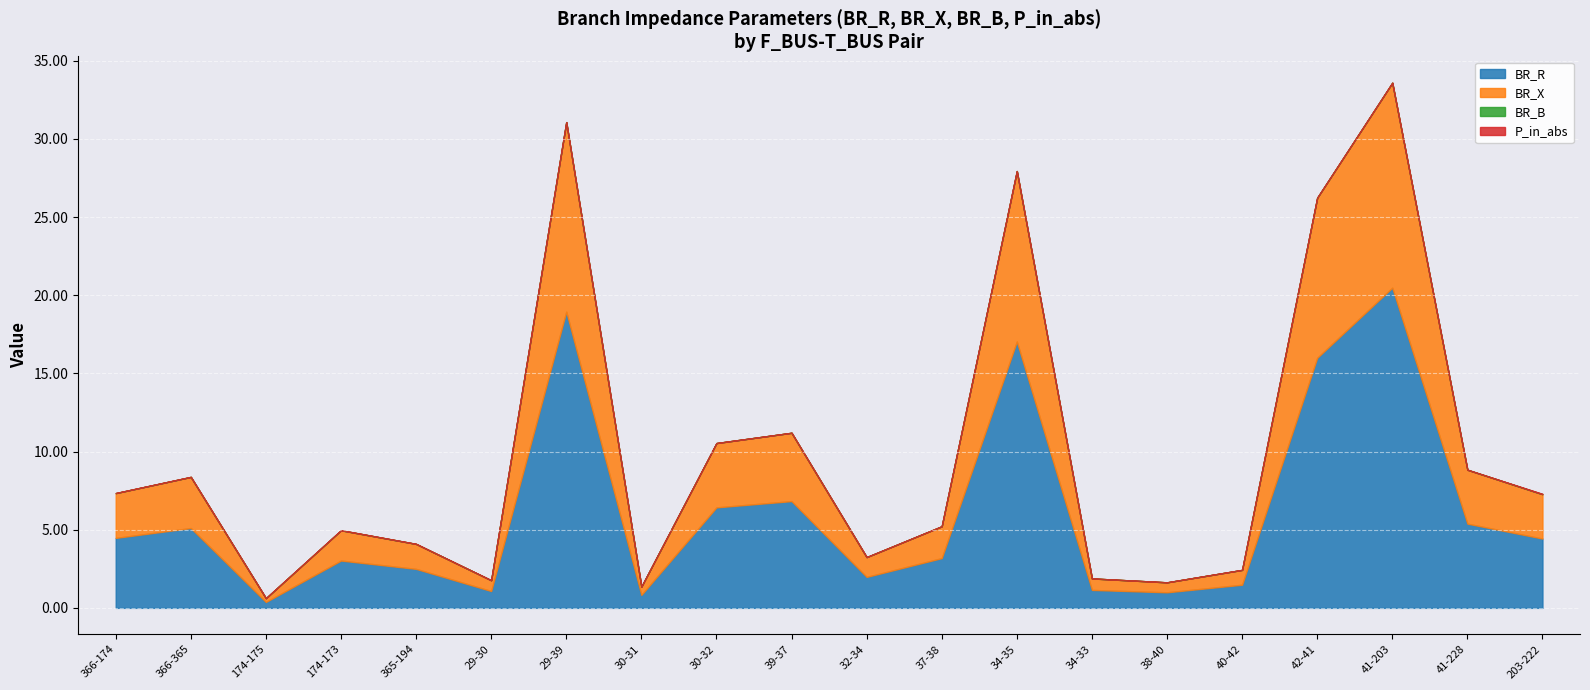

Between 366-365 and 366-174, which is larger?

366-365